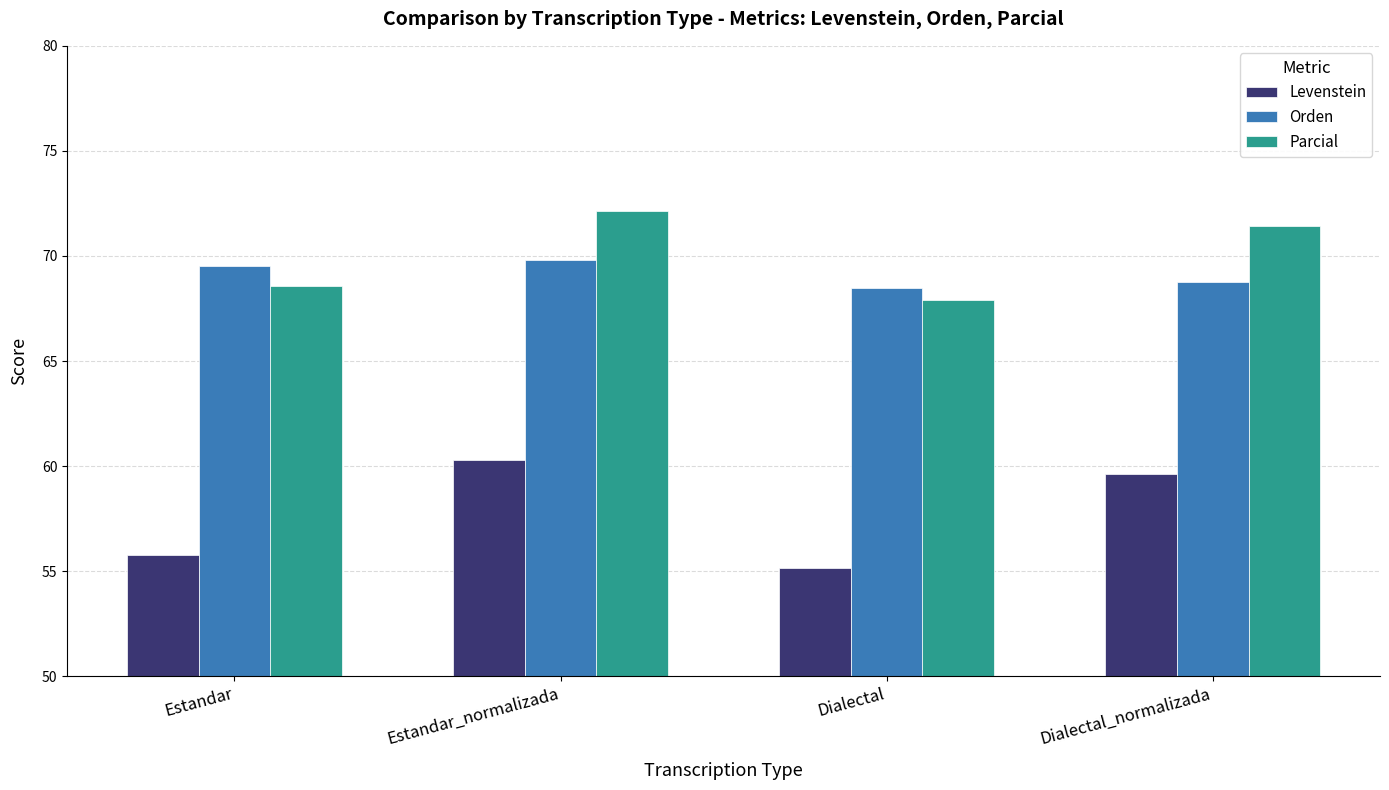

Which series has the largest total across all categories?

Parcial